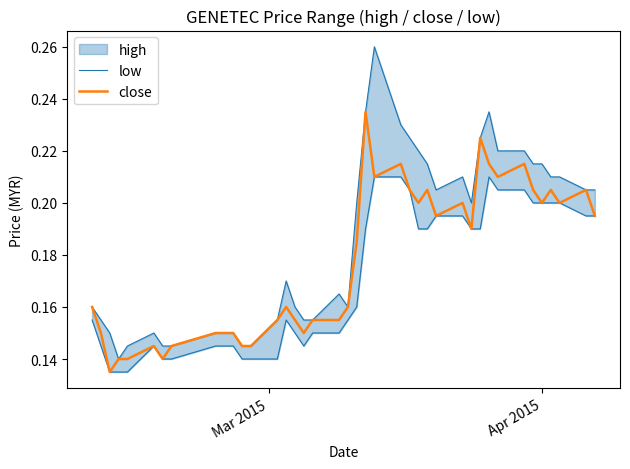

In close, how many points are lower than both neighbors (excluding endpoints)?

10